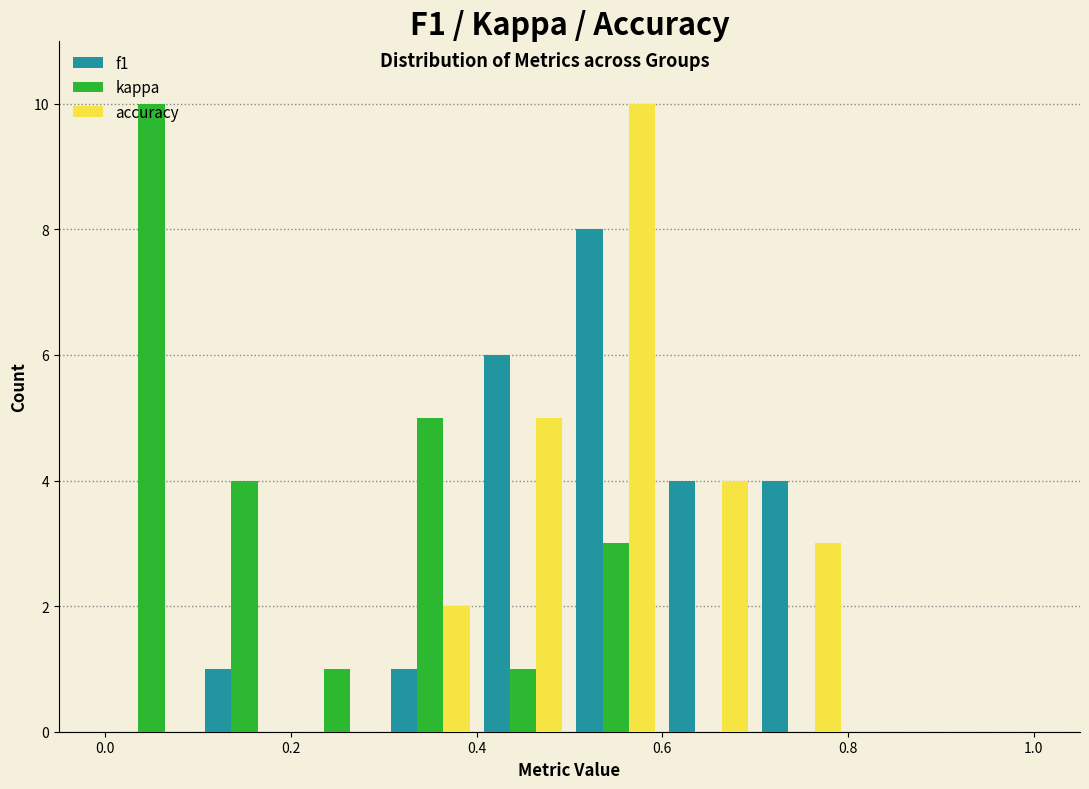

Reading left to right, transcribe this chart: for each range on the x-axis, give the height of each series' bar. The values are not printed on the chart, so give them approximately, as read against the axis.

0.0 to 0.1: f1=0	kappa=10	accuracy=0
0.1 to 0.2: f1=1	kappa=4	accuracy=0
0.2 to 0.3: f1=0	kappa=1	accuracy=0
0.3 to 0.4: f1=1	kappa=5	accuracy=2
0.4 to 0.5: f1=6	kappa=1	accuracy=5
0.5 to 0.6: f1=8	kappa=3	accuracy=10
0.6 to 0.7: f1=4	kappa=0	accuracy=4
0.7 to 0.8: f1=4	kappa=0	accuracy=3
0.8 to 0.9: f1=0	kappa=0	accuracy=0
0.9 to 1.0: f1=0	kappa=0	accuracy=0